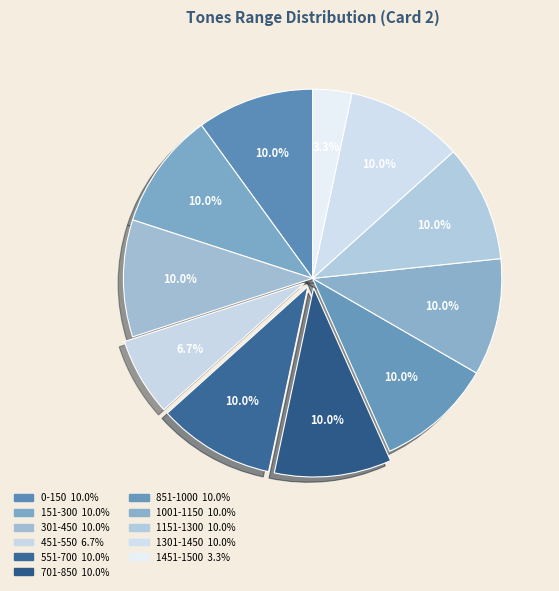

To the nearest percent, what is the difference between the largest and smallest slice percentages?

7%